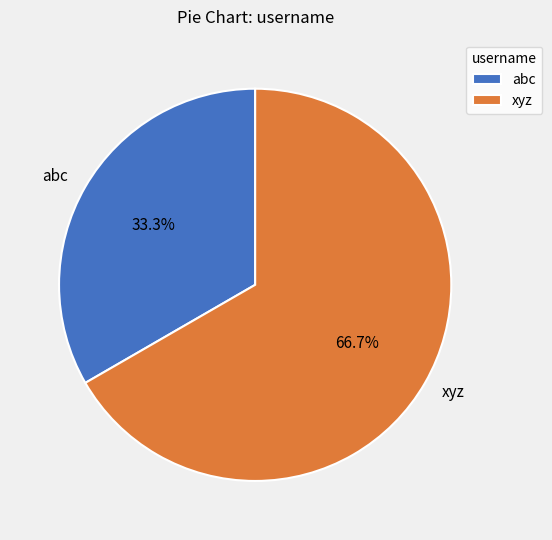

The xyz slice represents 67% of the pie. True or false?

True